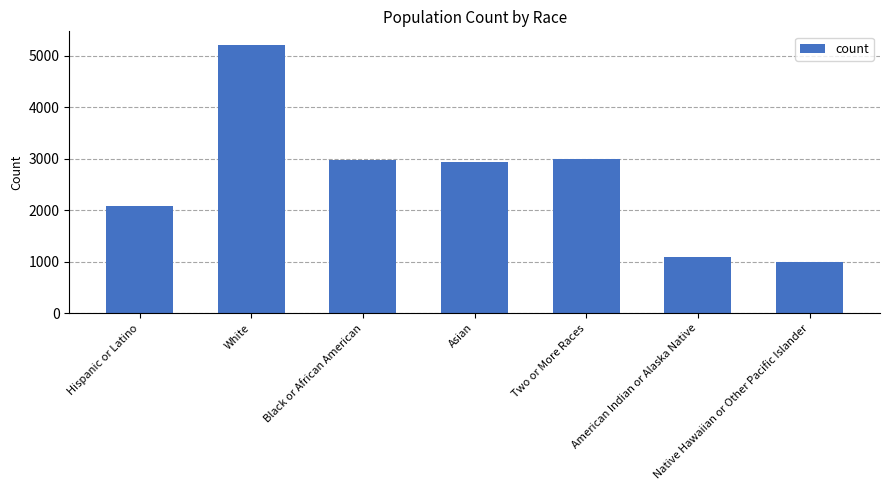

Does the chart contain stacked bars?

No